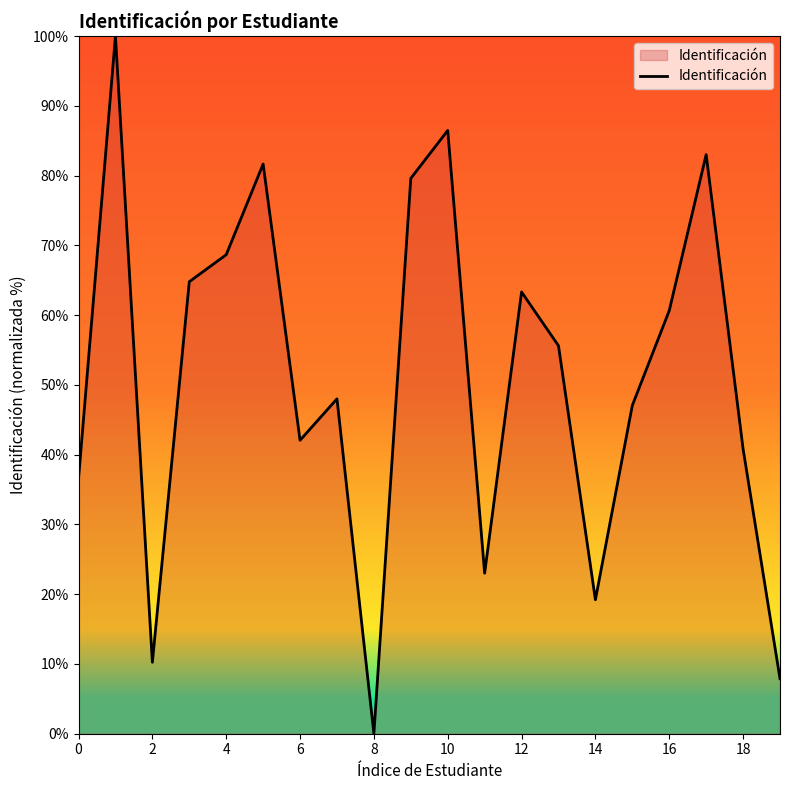

What is the maximum value shown in the chart?

100.0